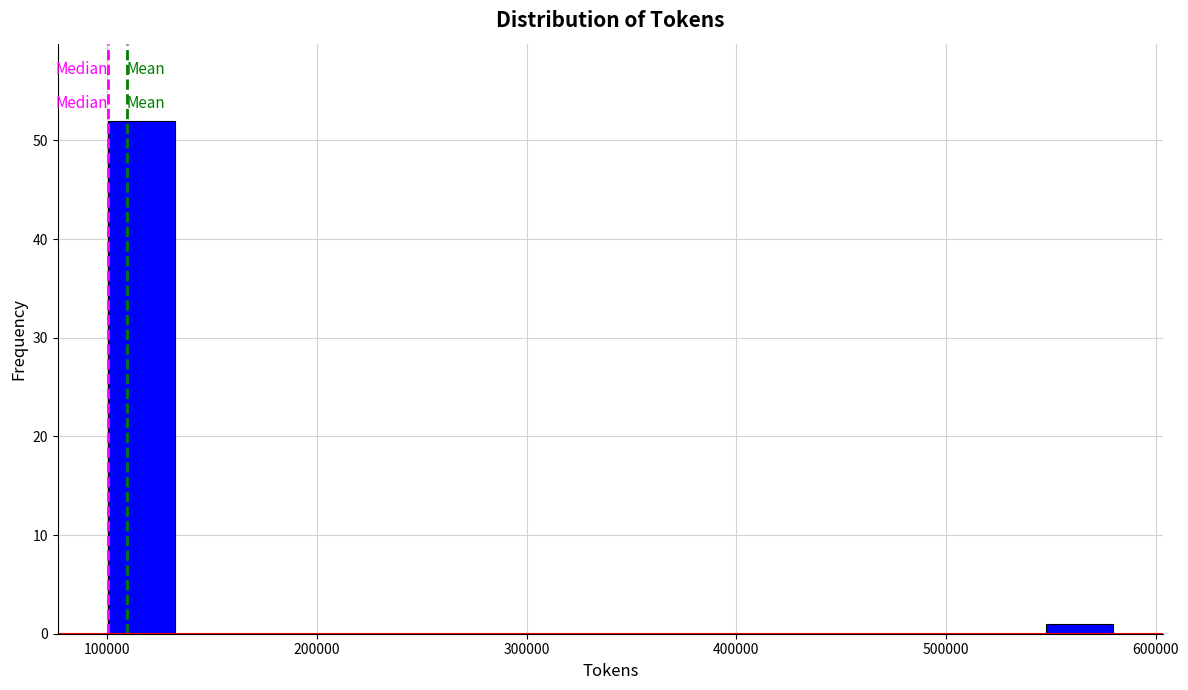

Read against the x-axis, roughly where is the centre of the tallest bar?

120000